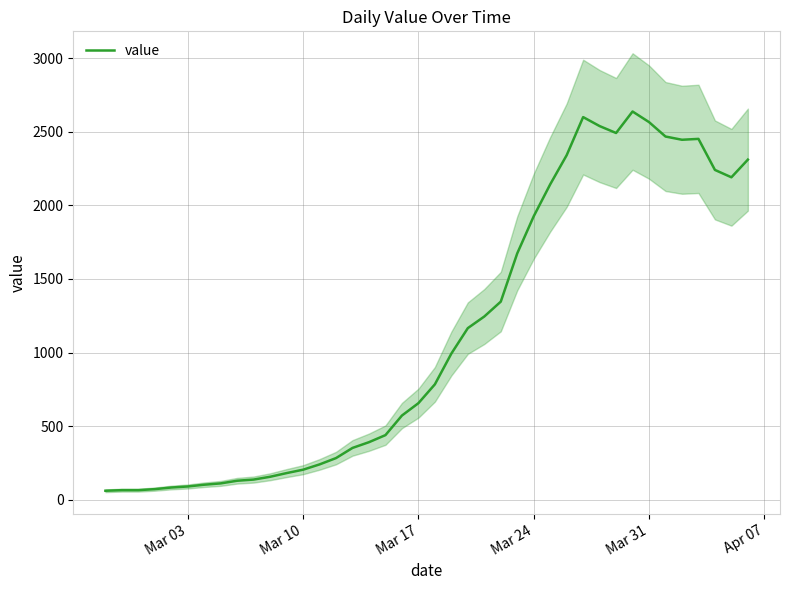

The value of value at Mar 24 is 1329. True or false?

False